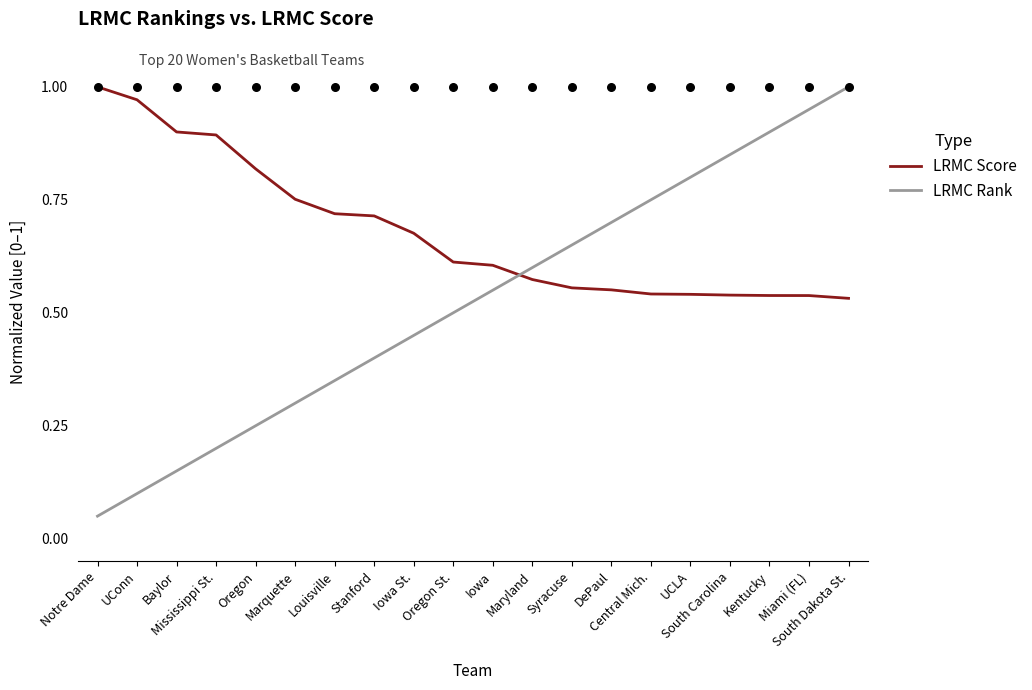

Which series has the largest total across all categories?

LRMC Score